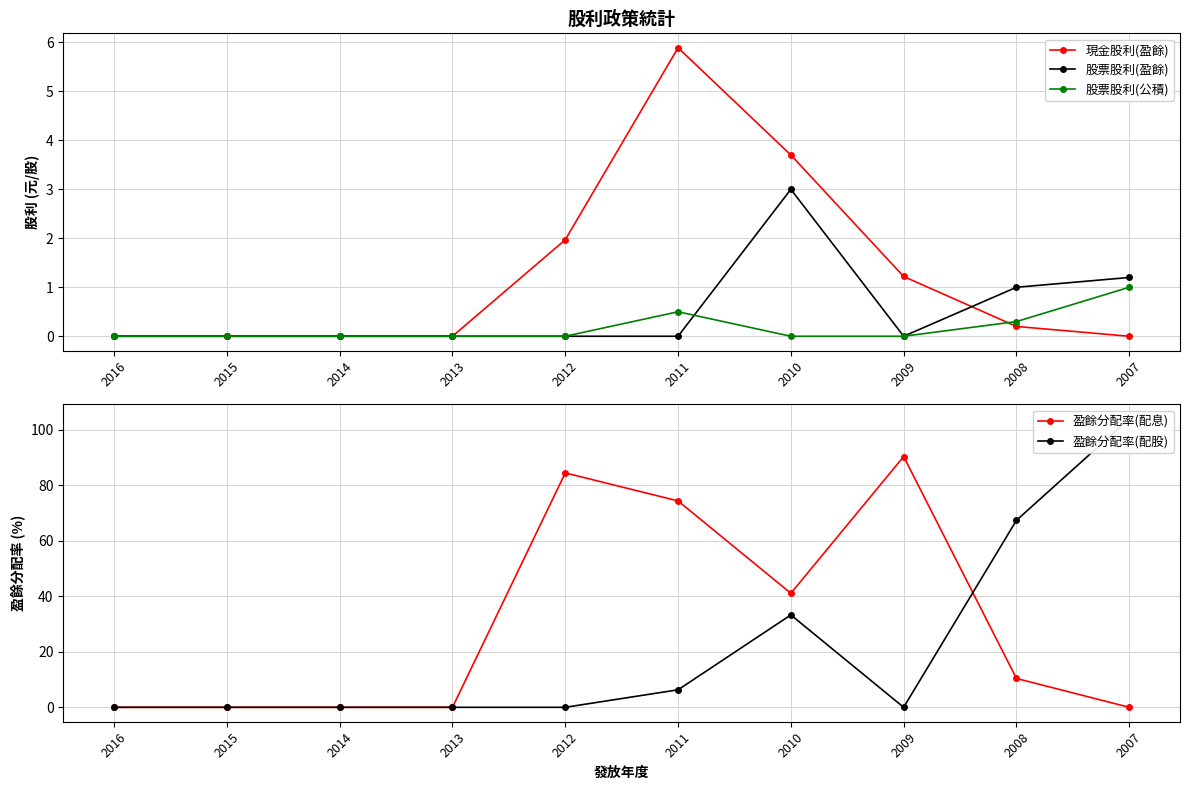

The 盈餘分配率(配息) series shows 24.9 at 2010. True or false?

False